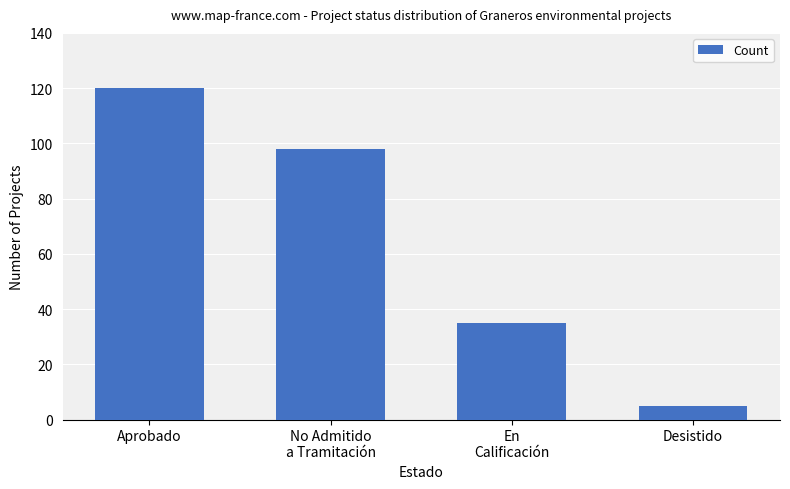

What is the sum of the values at Aprobado and No Admitido
a Tramitación?

218